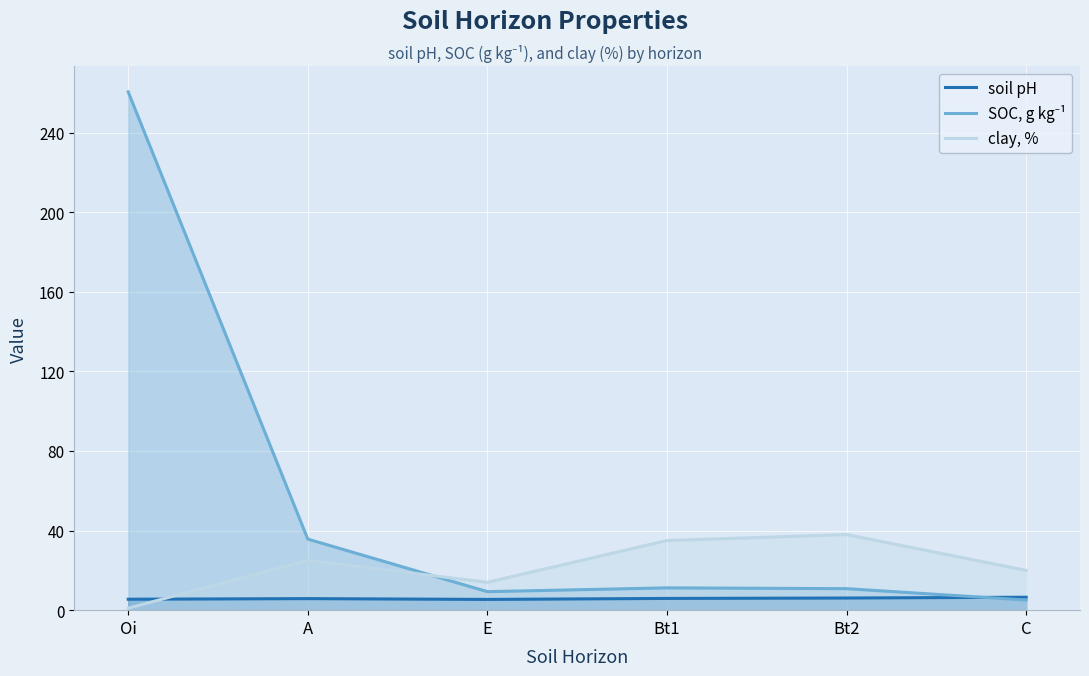

The value of clay, % at Oi is 1.4. True or false?

False